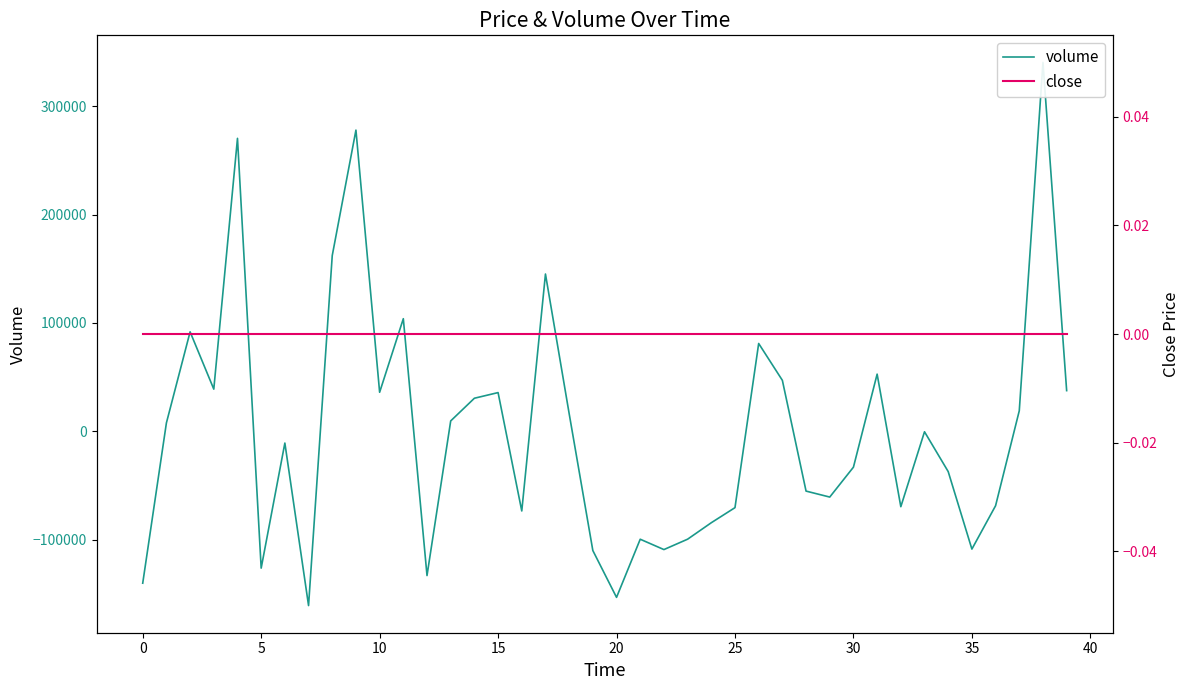

Is the value of close at 11 greater than the value of volume at 16?

Yes